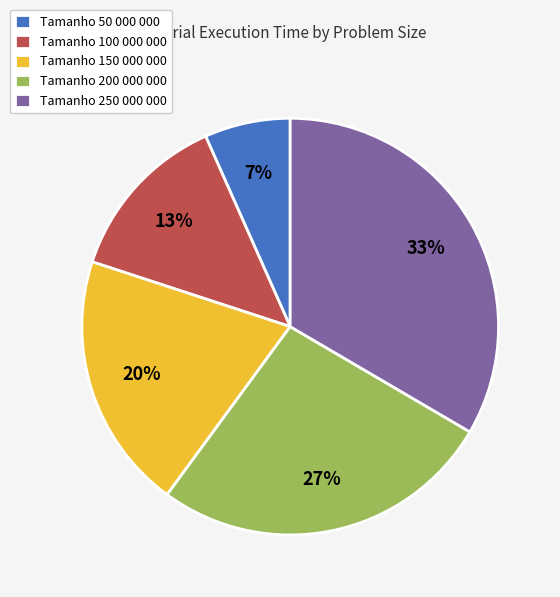

To the nearest percent, what is the difference between the Tamanho 50 000 000 and Tamanho 200 000 000 slice percentages?

20%